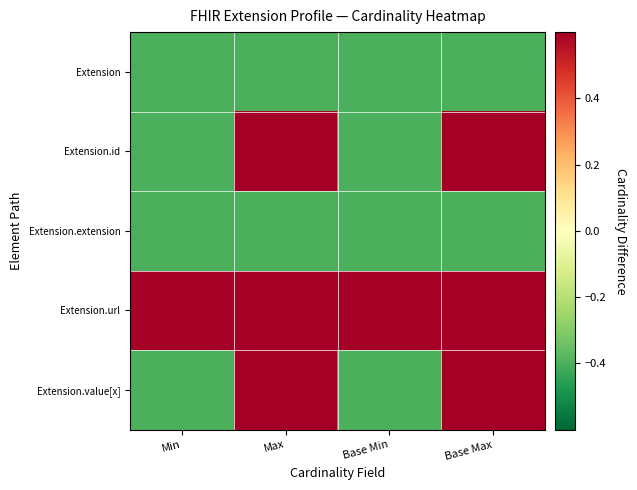

At how many categories does at least one series exceed 0?

4